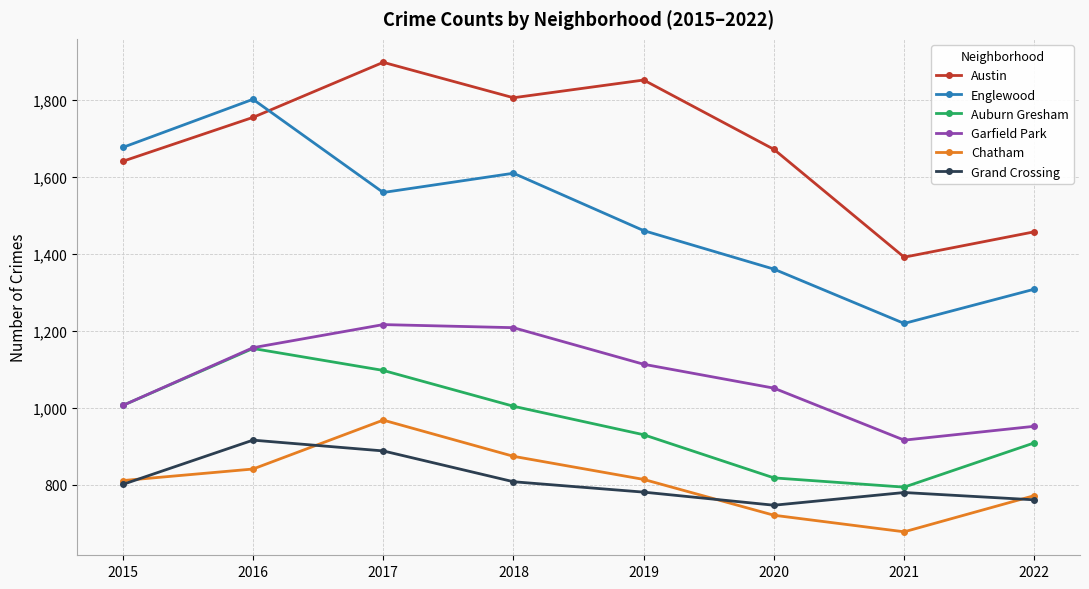

The value of Garfield Park at 2022 is 952. True or false?

True